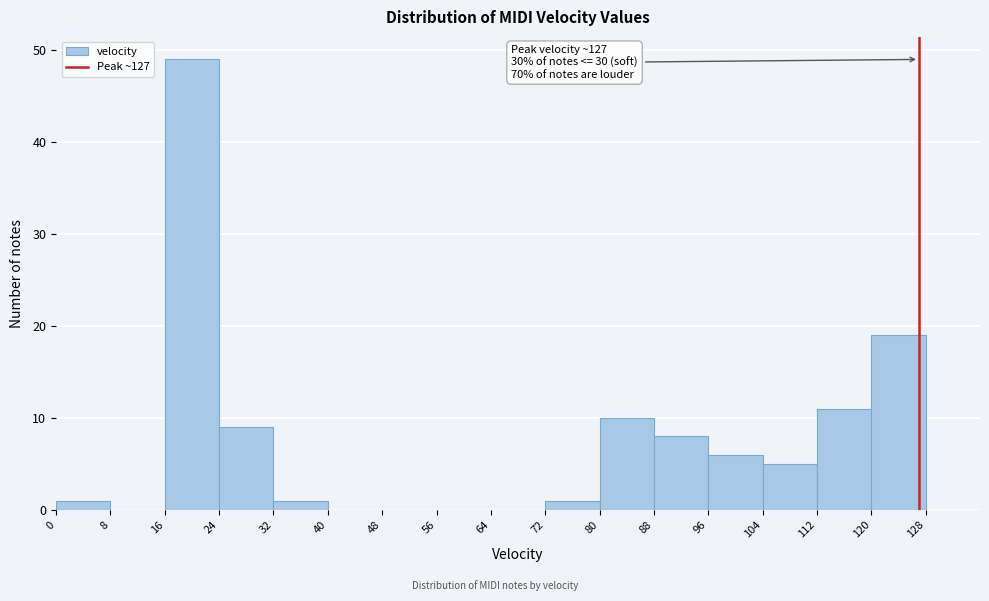

Which range on the x-axis has the tallest bar?

16 to 24